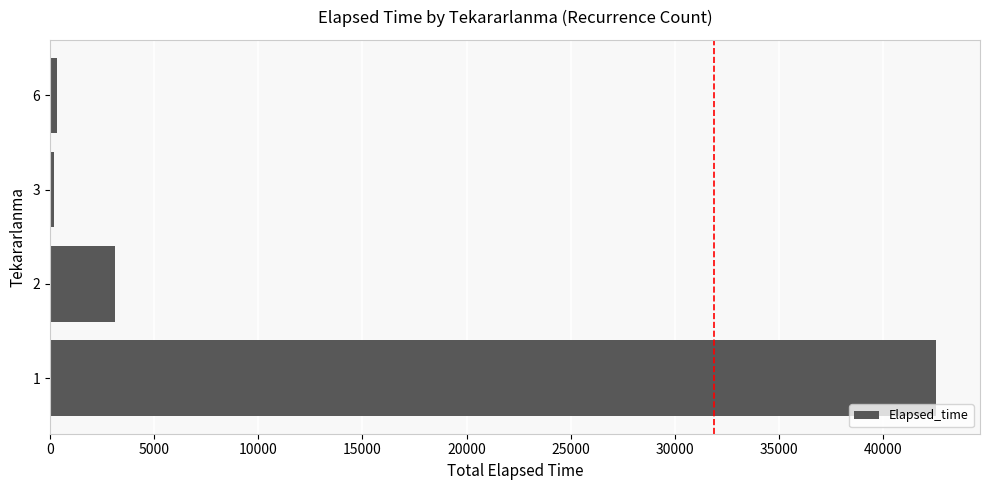

Approximately how many times larger is the value at 1 compared to 2?

13.6